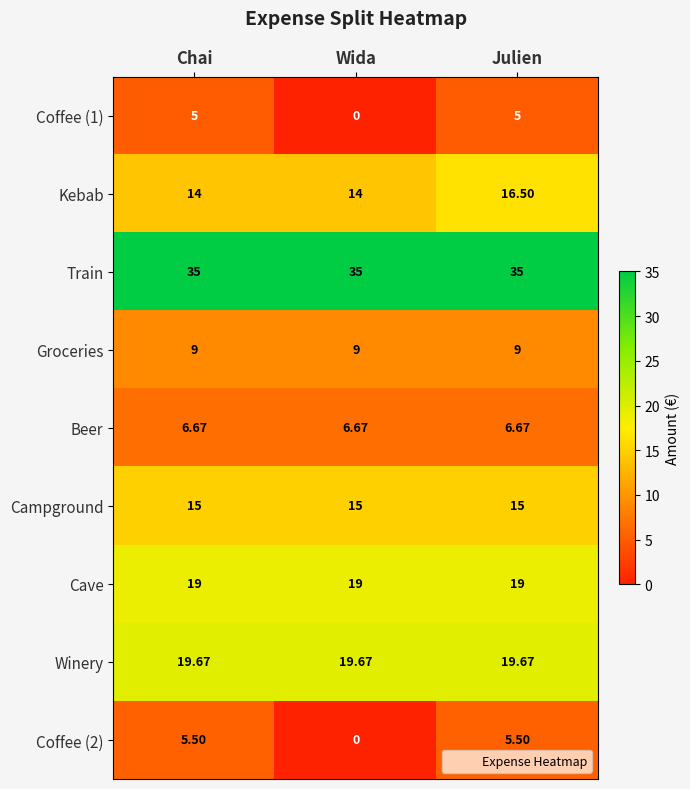

Which series has the largest total across all categories?

Train